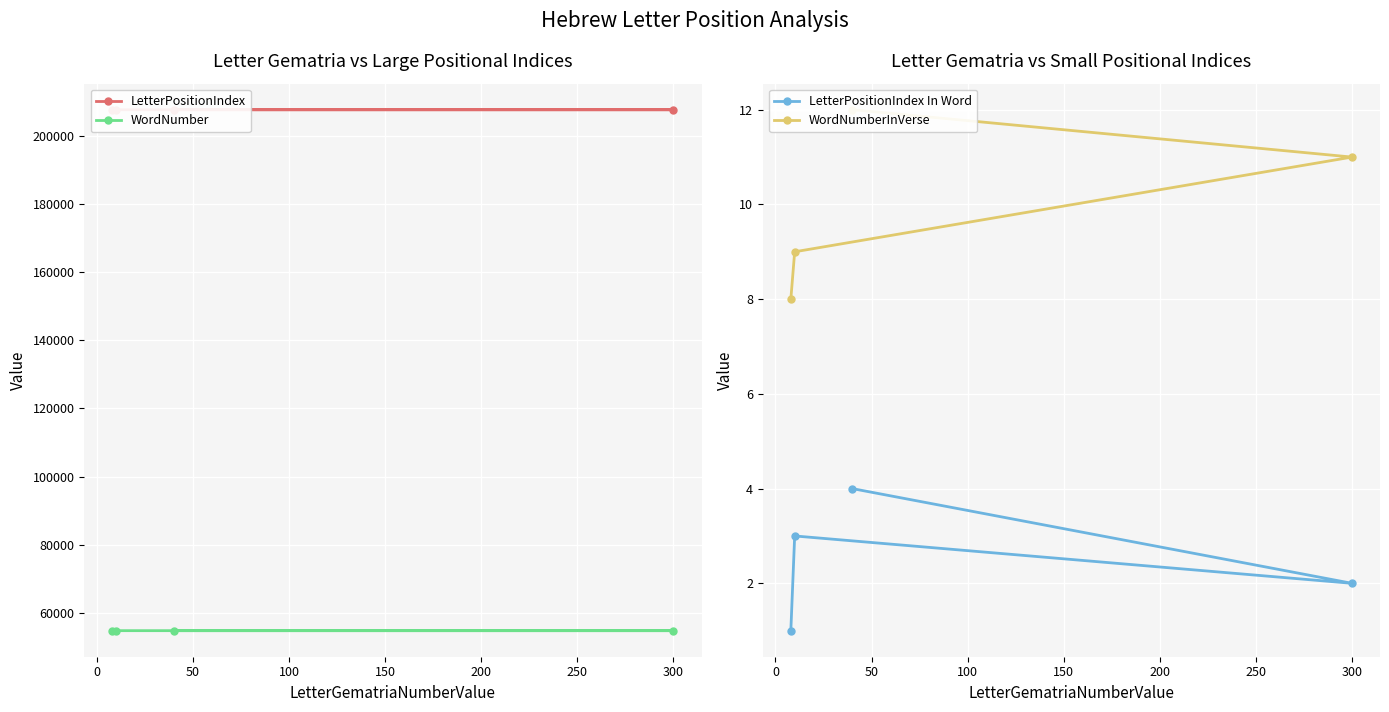

What is the minimum value for WordNumber?

54744